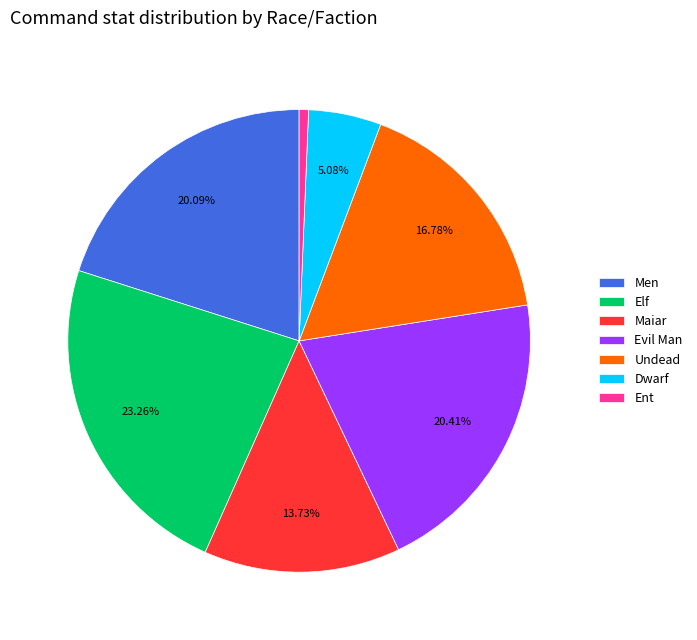

To the nearest percent, what is the combined percentage of Ent and Elf?

24%